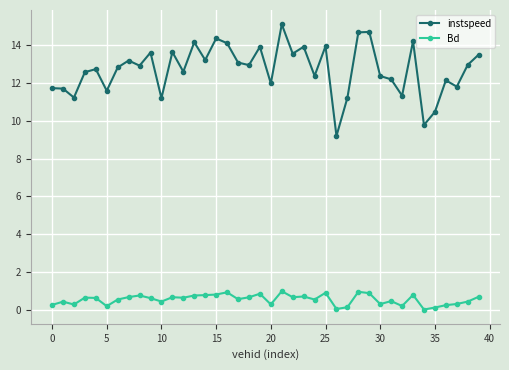

What is the highest value of the Bd series?

1.0